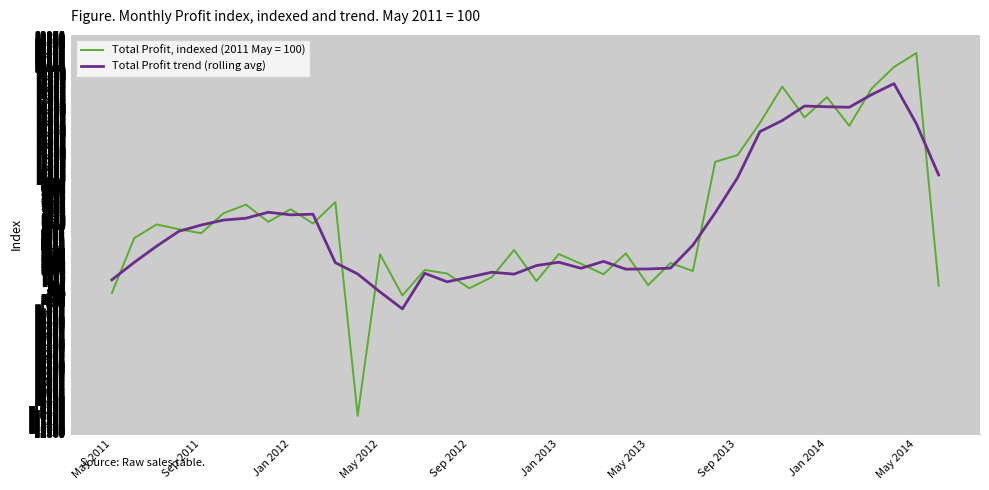

How many distinct data groups are displayed?

2